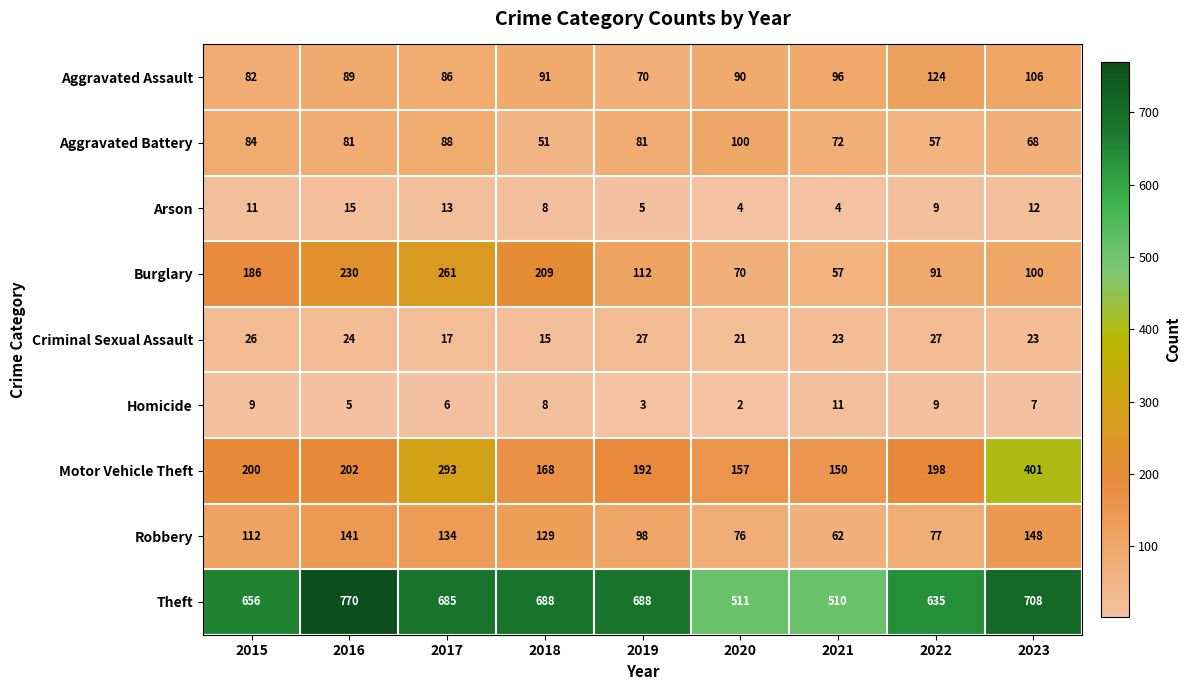

The Criminal Sexual Assault series shows 30 at 2020. True or false?

False